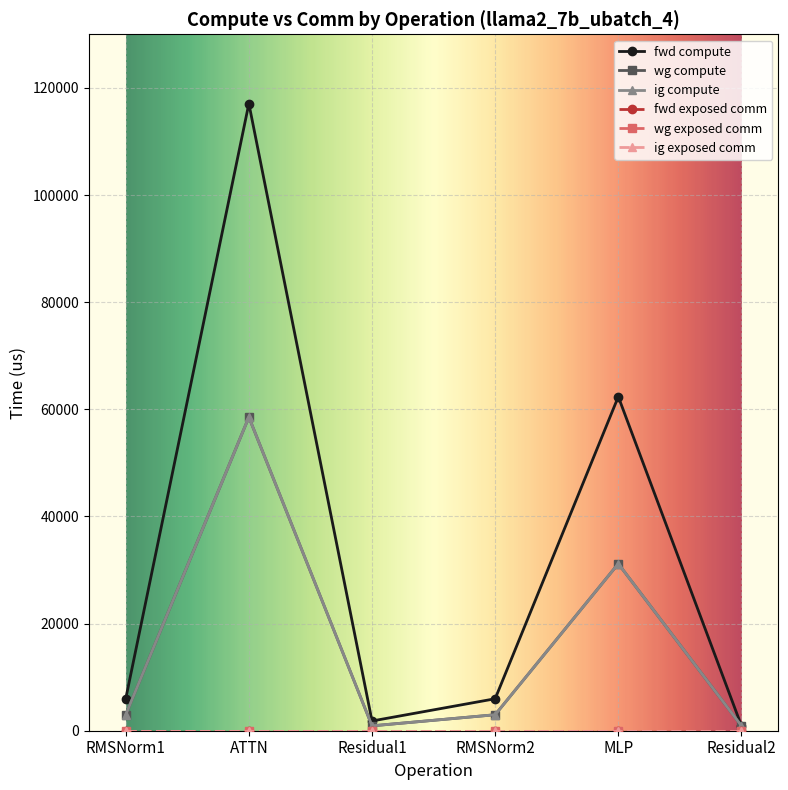

The value of fwd compute at RMSNorm1 is 5968.0. True or false?

True